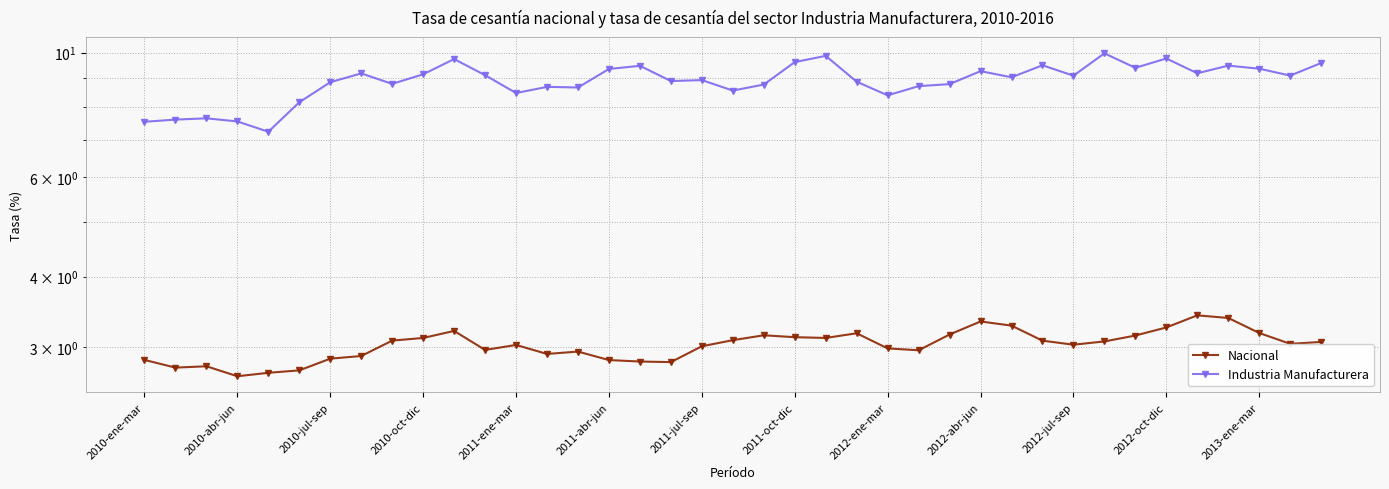

At which category is the sum across all series the highest?

31